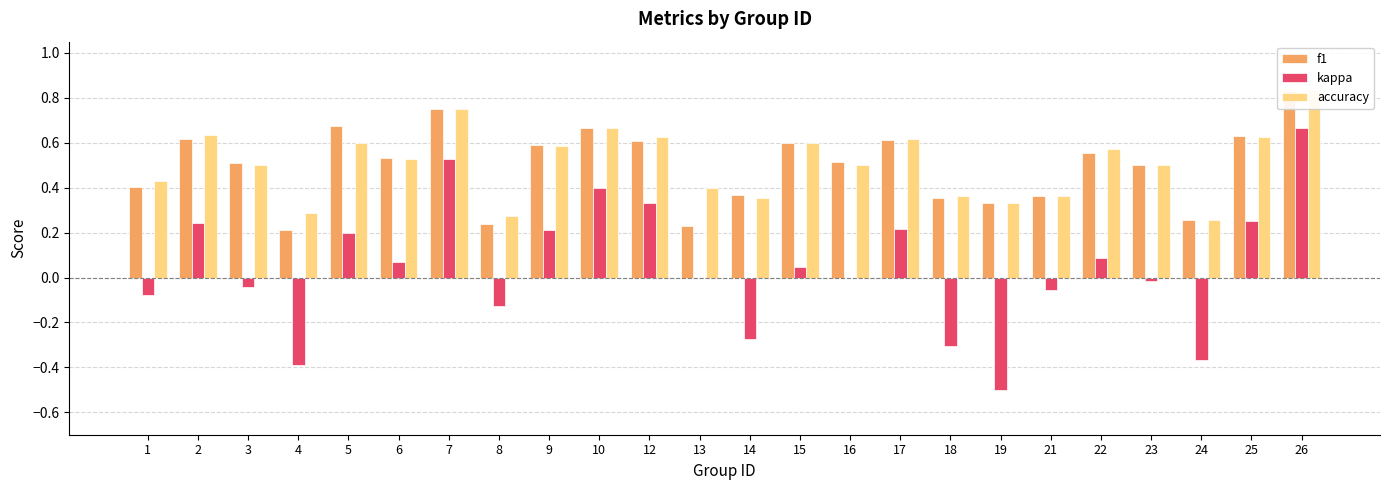

At which category is the sum across all series the highest?

26